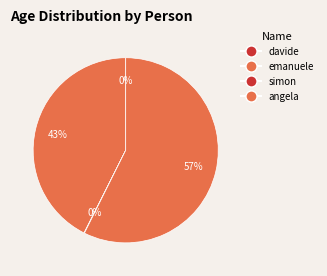

How many segments does this pie chart have?

4